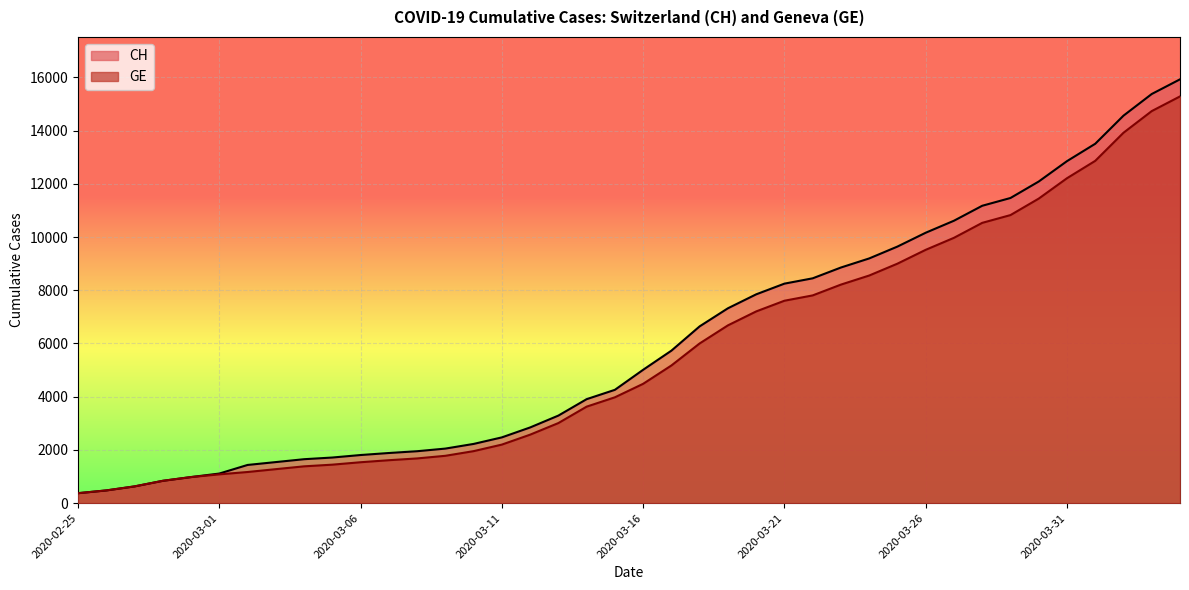

Between 2020-04-01 and 2020-03-12, which is larger?

2020-04-01